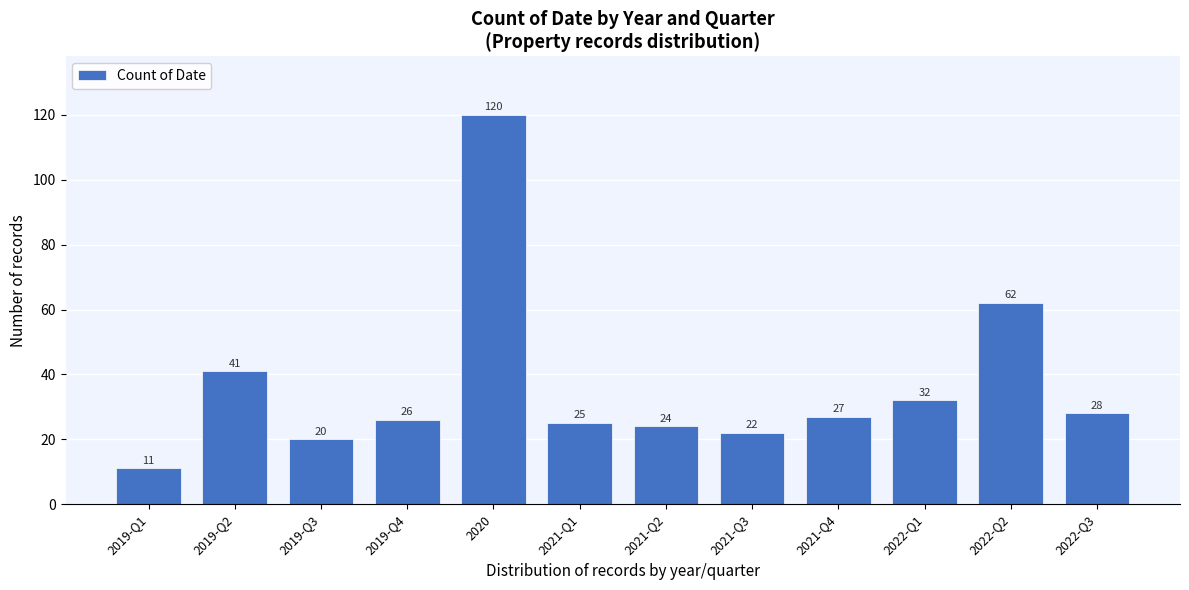

Reading left to right, list all the values displayed in this chart.

11	41	20	26	120	25	24	22	27	32	62	28